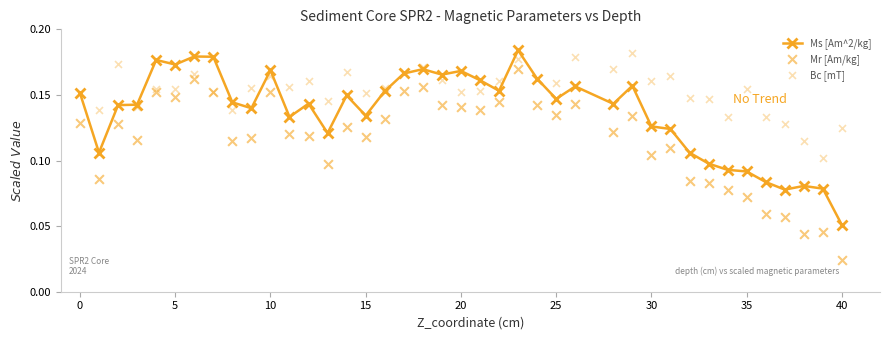

At how many categories does at least one series exceed 0?

40